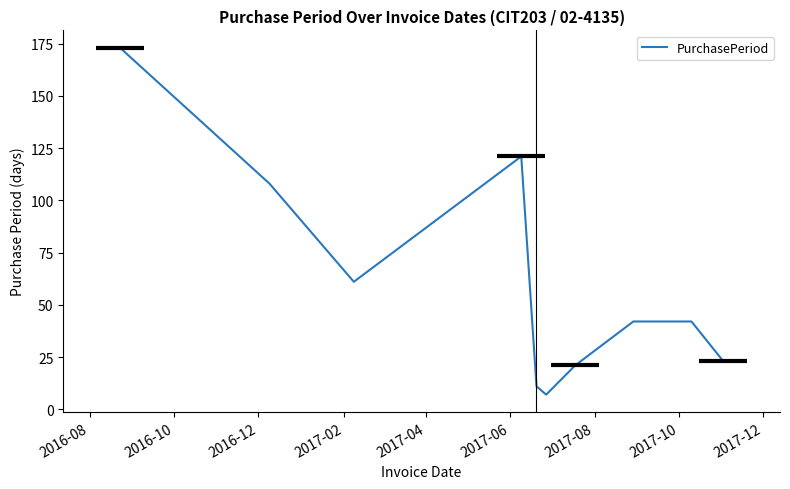

What is the greatest value displayed?

173